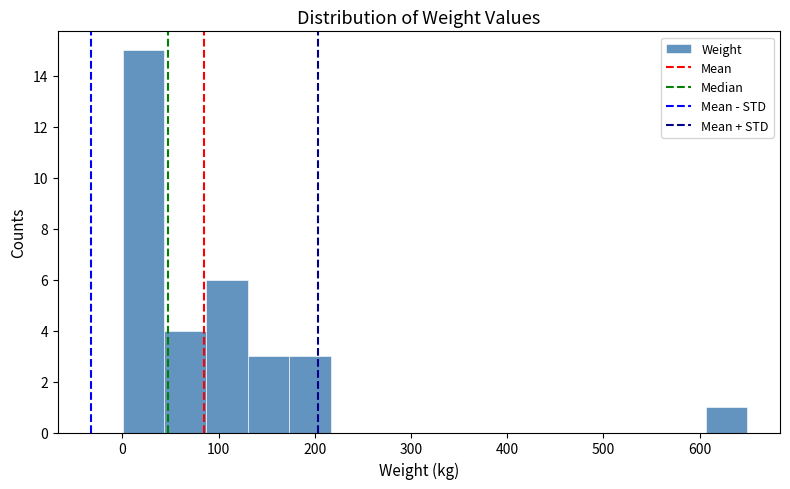

How tall is the bar that spans 90 to 130 on the x-axis? Neither the bar edges nor the heights are printed on the chart, so give them approximately, as read against the axes.

6